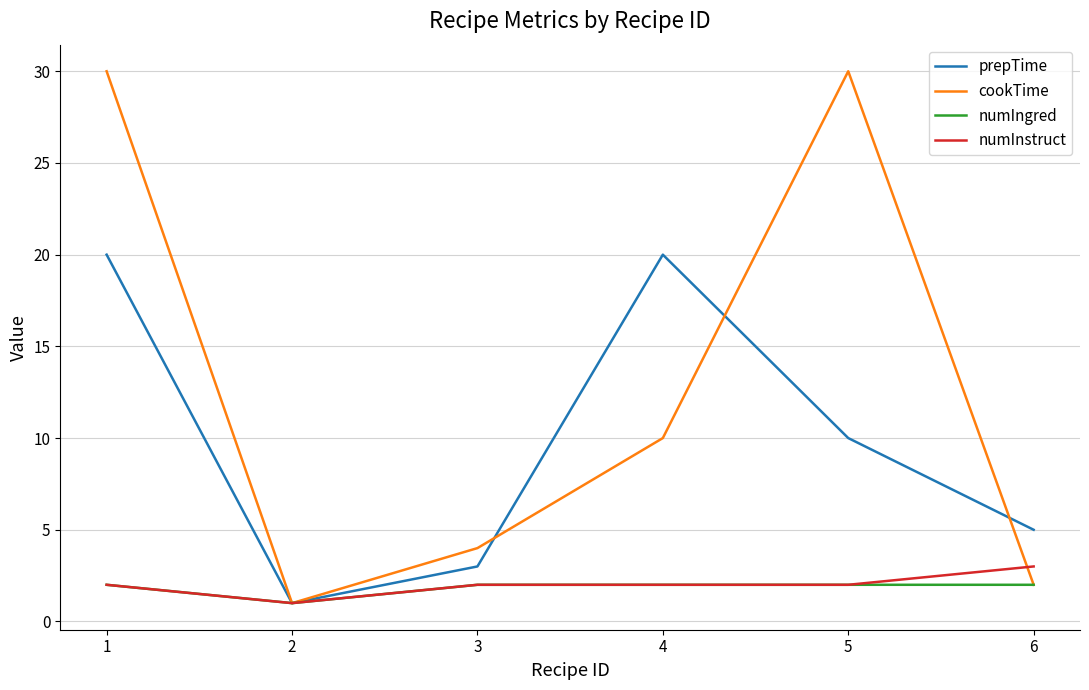

True or false: numInstruct has more than 1 points higher than both neighbors.

False